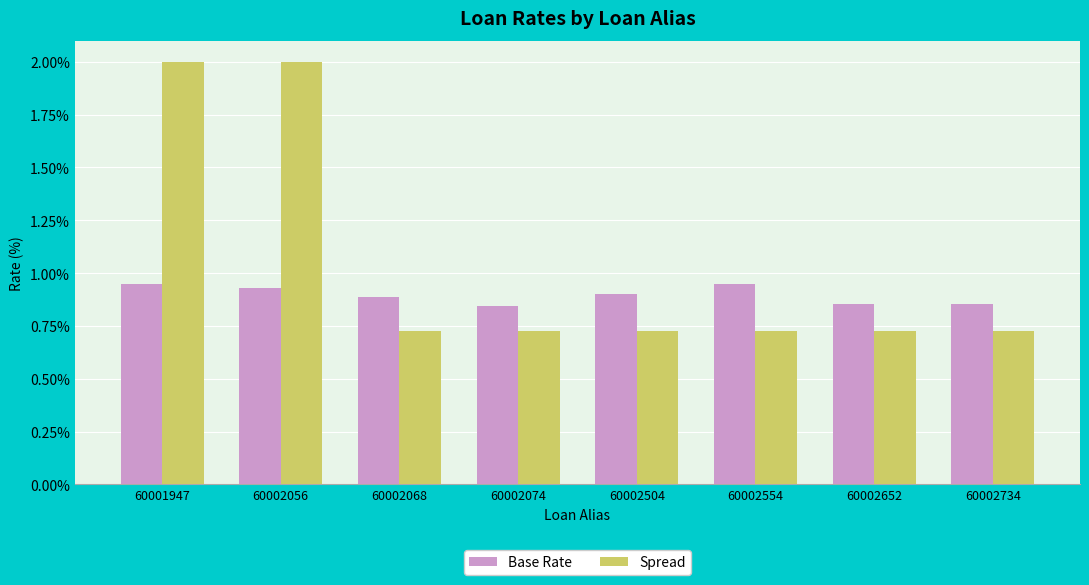

Which series has the widest spread of values?

Spread